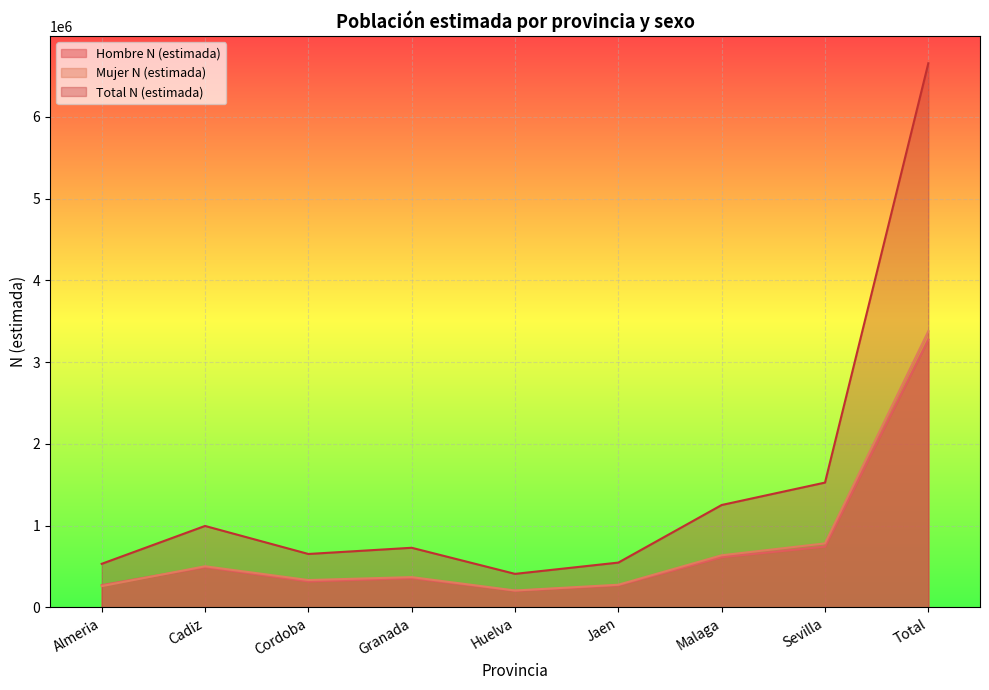

After their last crossing, which series has the higher values: Hombre N (estimada) or Mujer N (estimada)?

Mujer N (estimada)